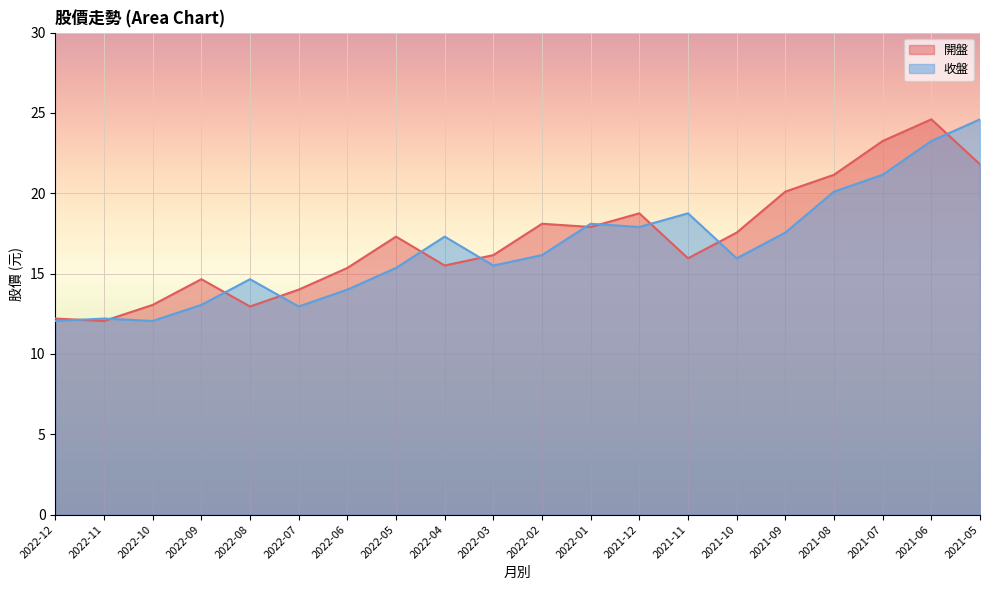

What is the sum of all 開盤 values?

342.4